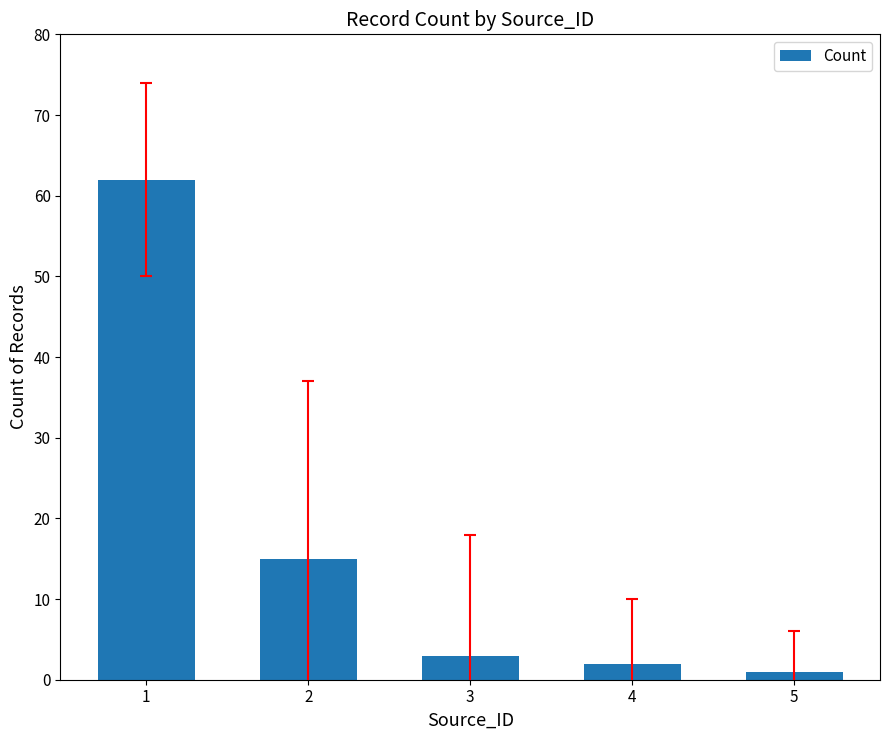

What is the difference between the maximum and second lowest values?

60